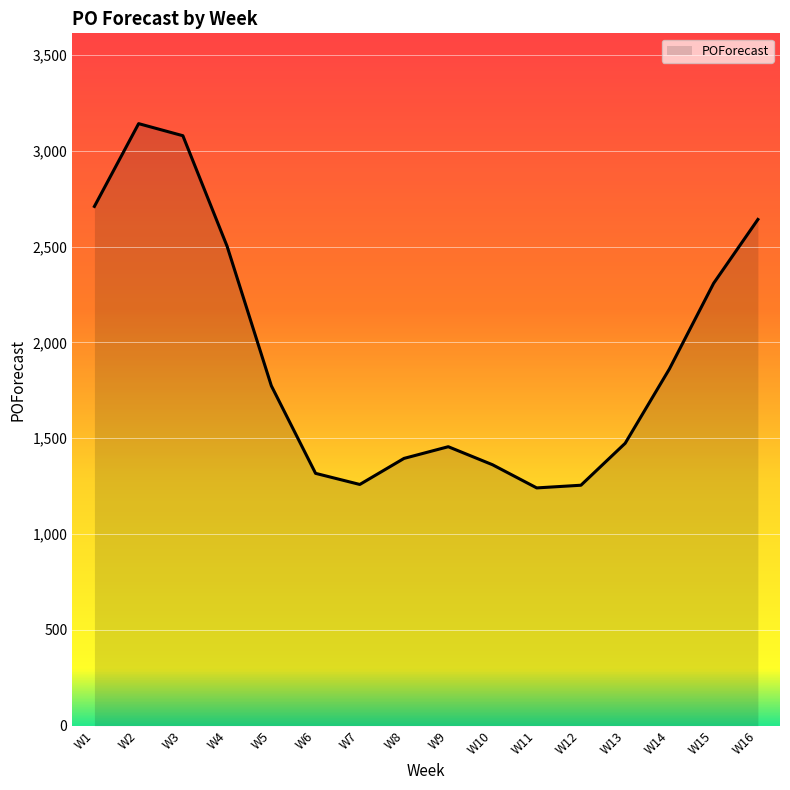

What value does the data have at W5?

1774